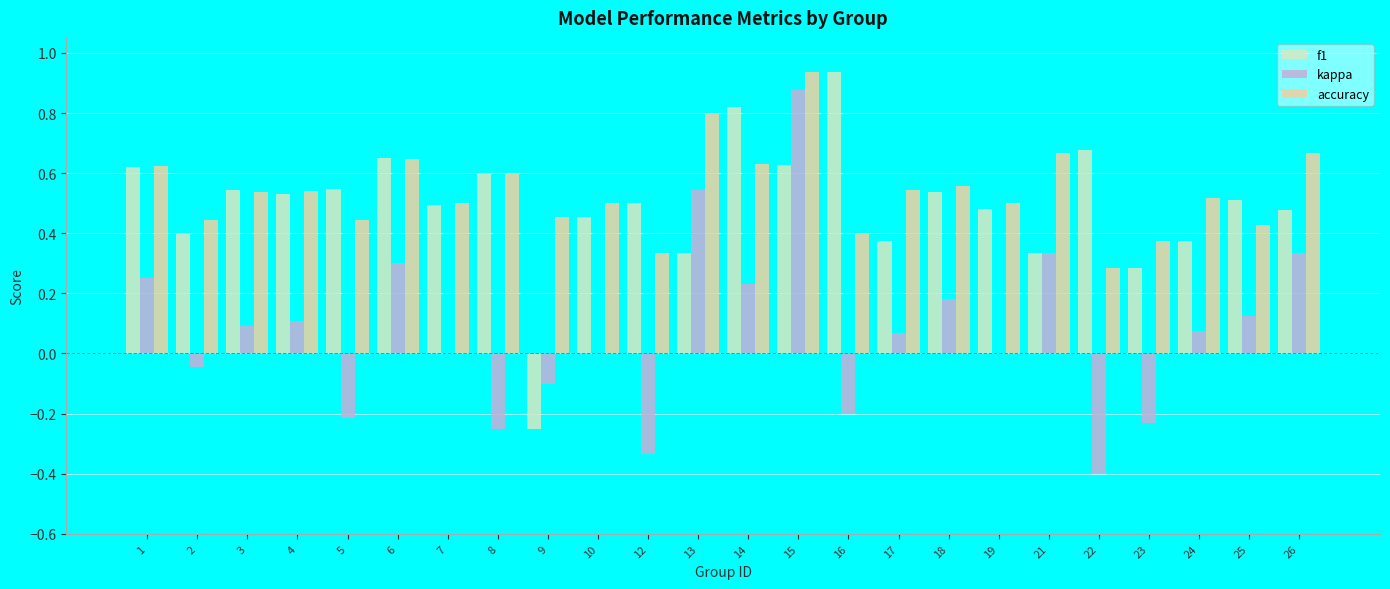

What is the sum of the f1 values at 15 and 17?

1.0